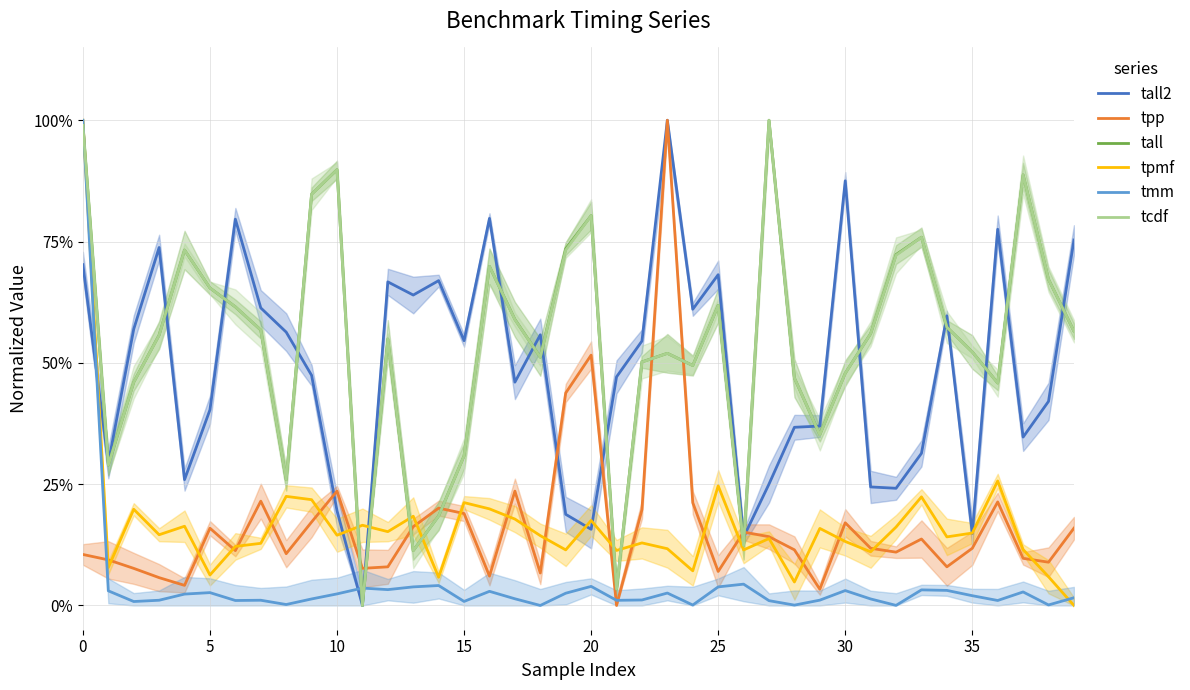

Which has a higher value, 11 or 12?

12